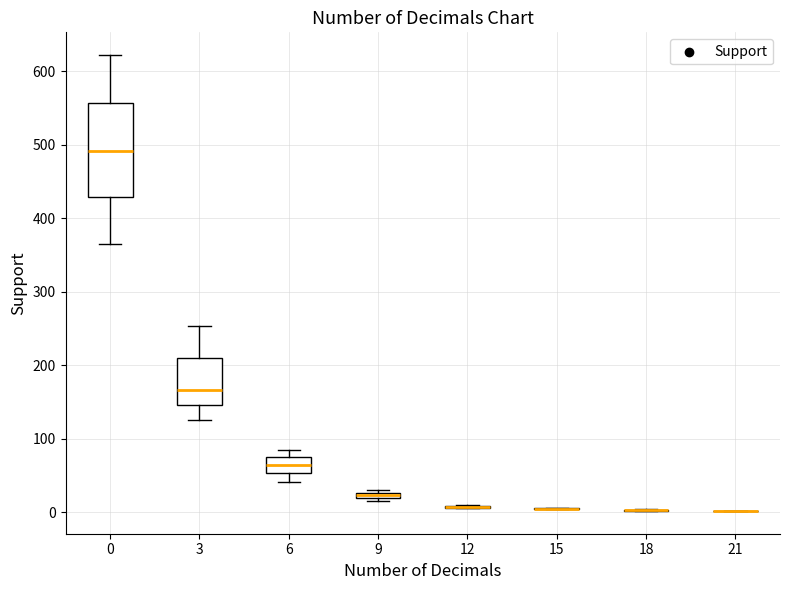

Which box is the tallest, from its lower edge to its upper edge?

0